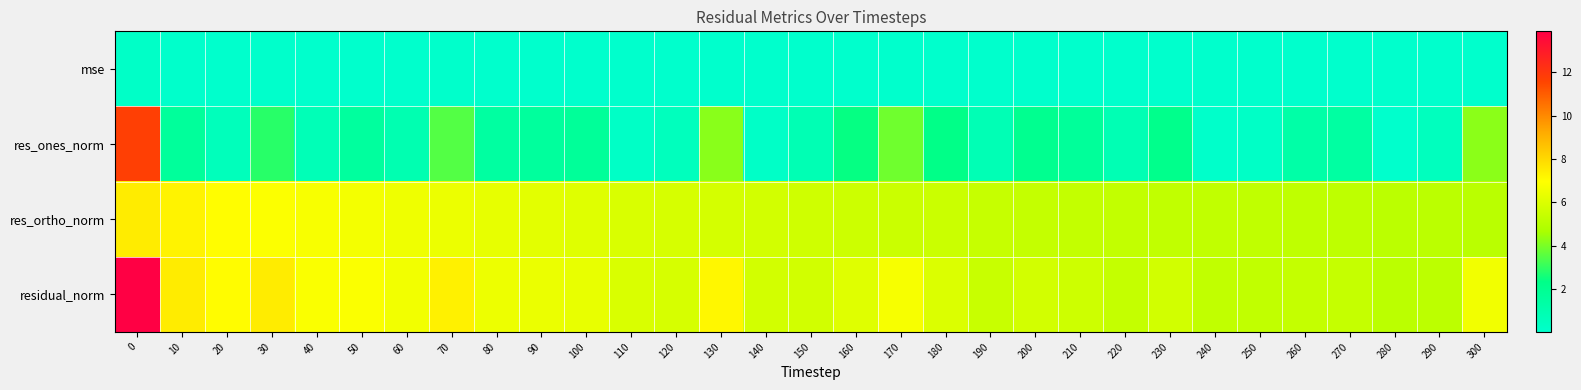

At how many categories does at least one series exceed 7?

6